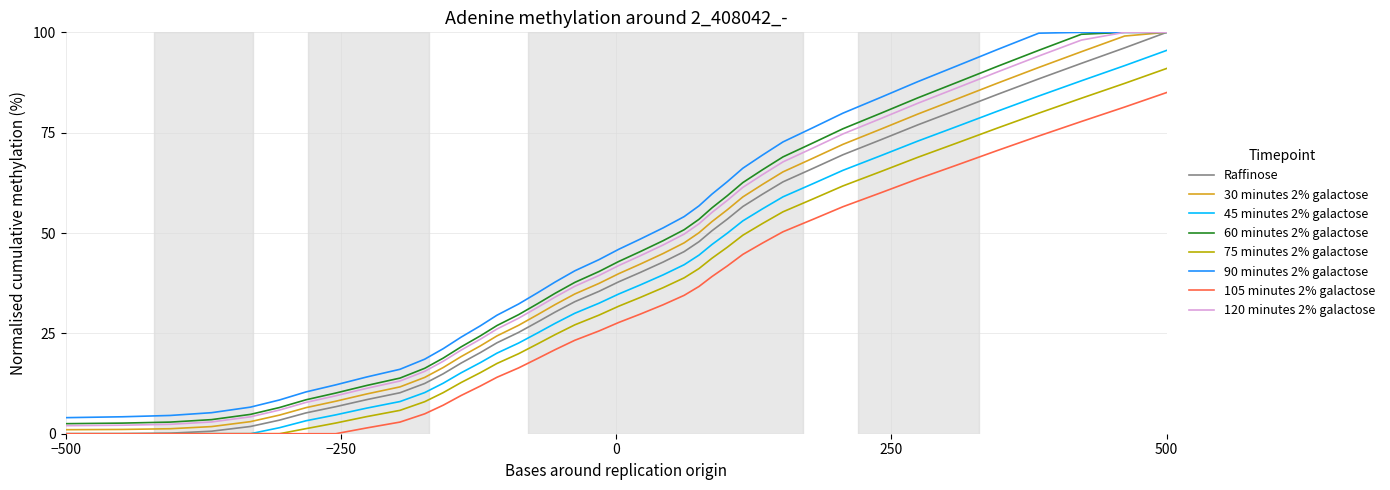

What is the minimum value for 90 minutes 2% galactose?

4.0